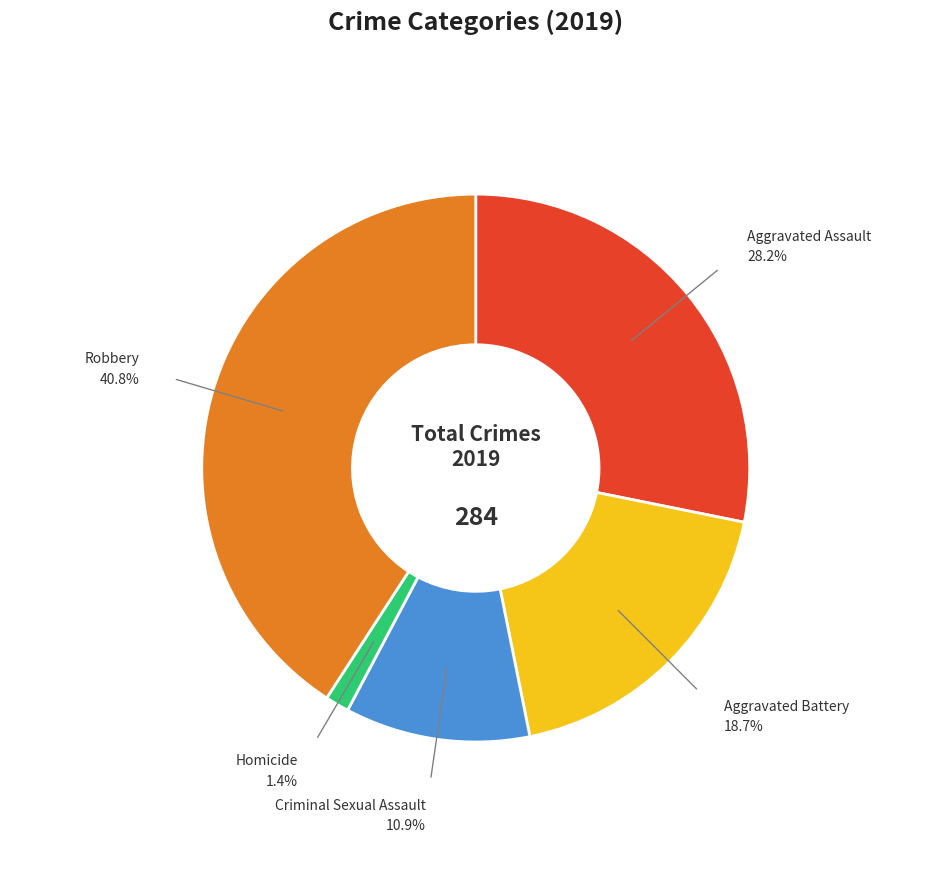

Which slice is the smallest?

Homicide